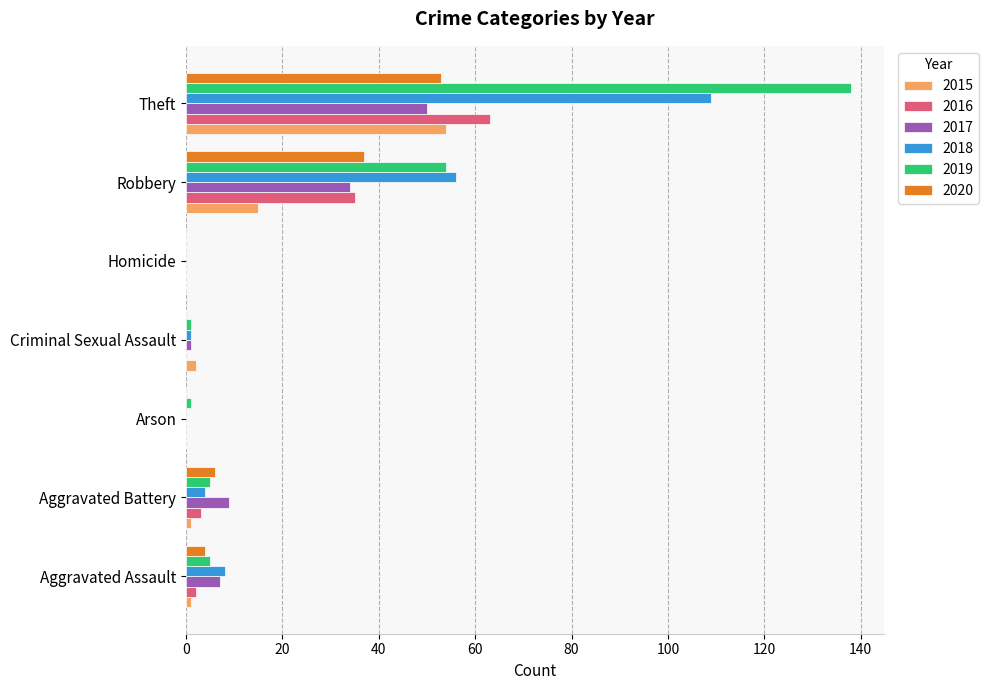

Is it true that 2020 equals 0 at Arson?

True